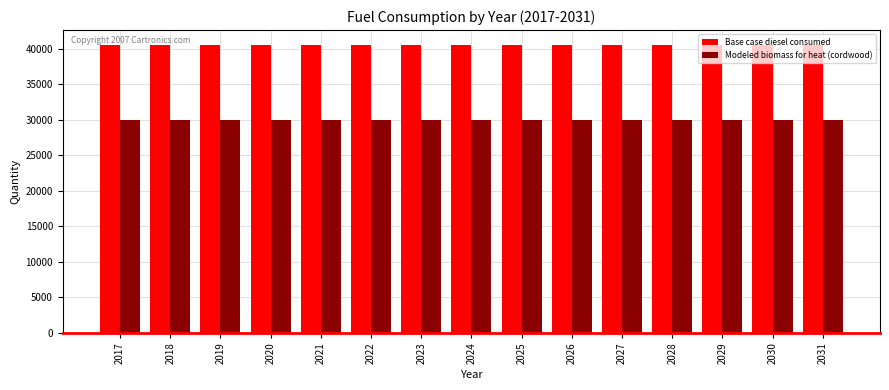

What is the average value of the Base case diesel consumed series?

40563.0